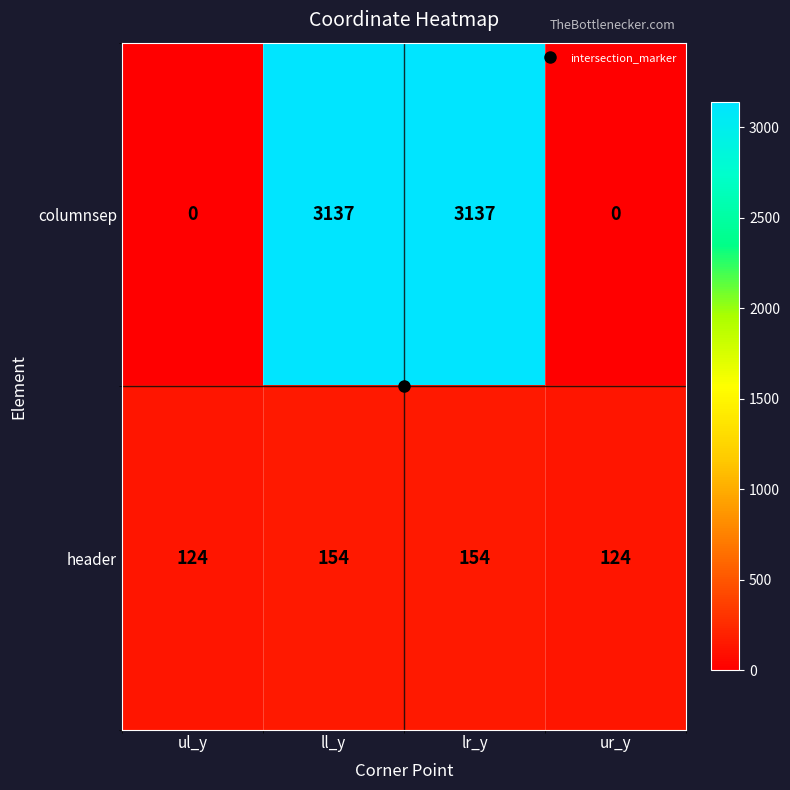

How many values in the header series are below 154?

2